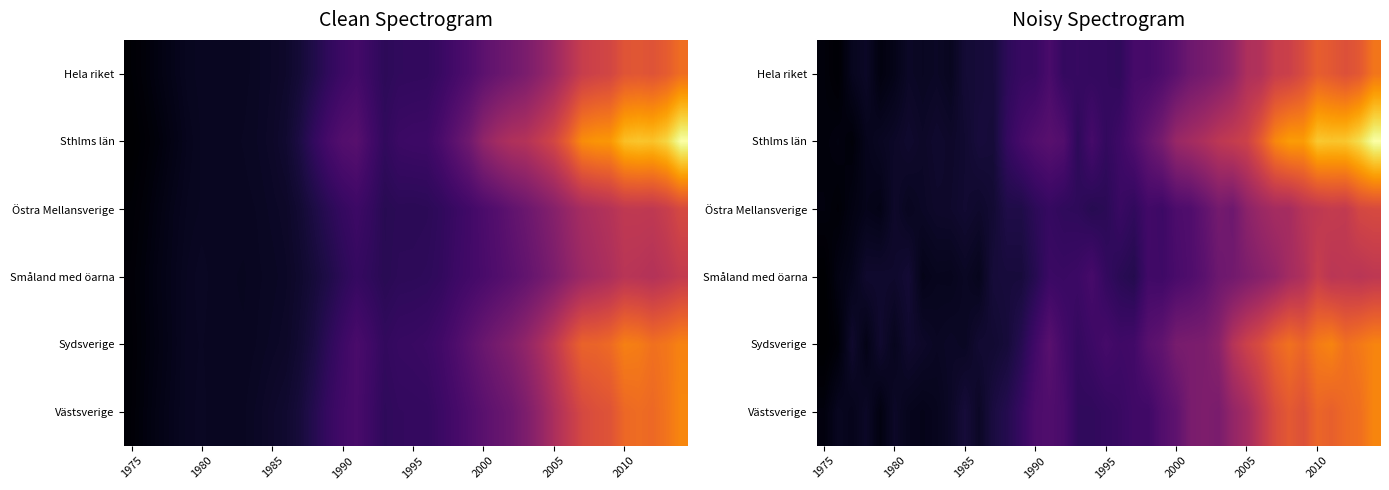

Which series has the widest spread of values?

Sthlms län